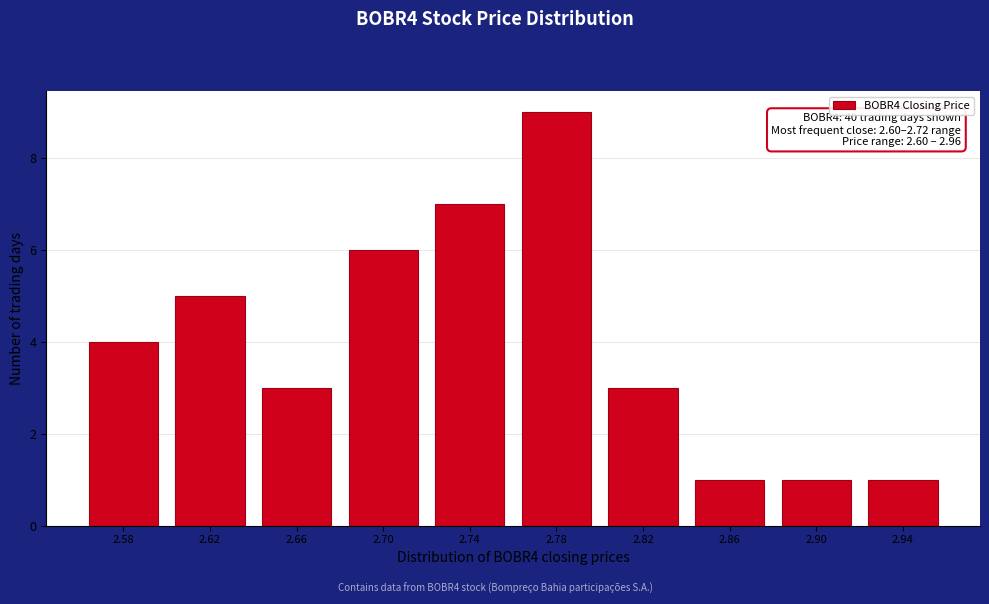

Reading right to left, list all the values displayed in this chart.

2.94=1	2.90=1	2.86=1	2.82=3	2.78=9	2.74=7	2.70=6	2.66=3	2.62=5	2.58=4